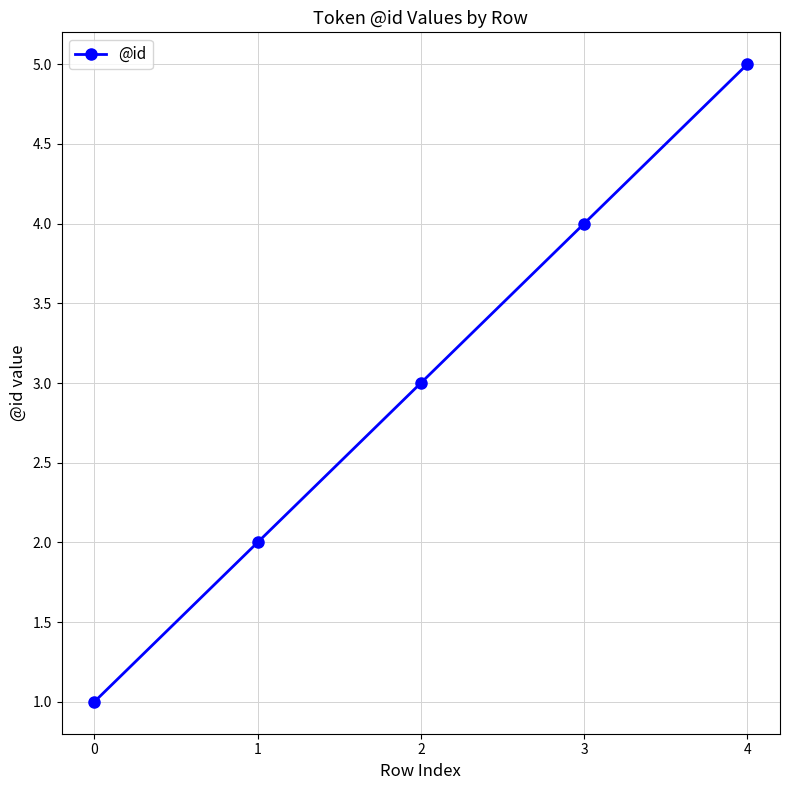

What is the smallest value displayed?

1